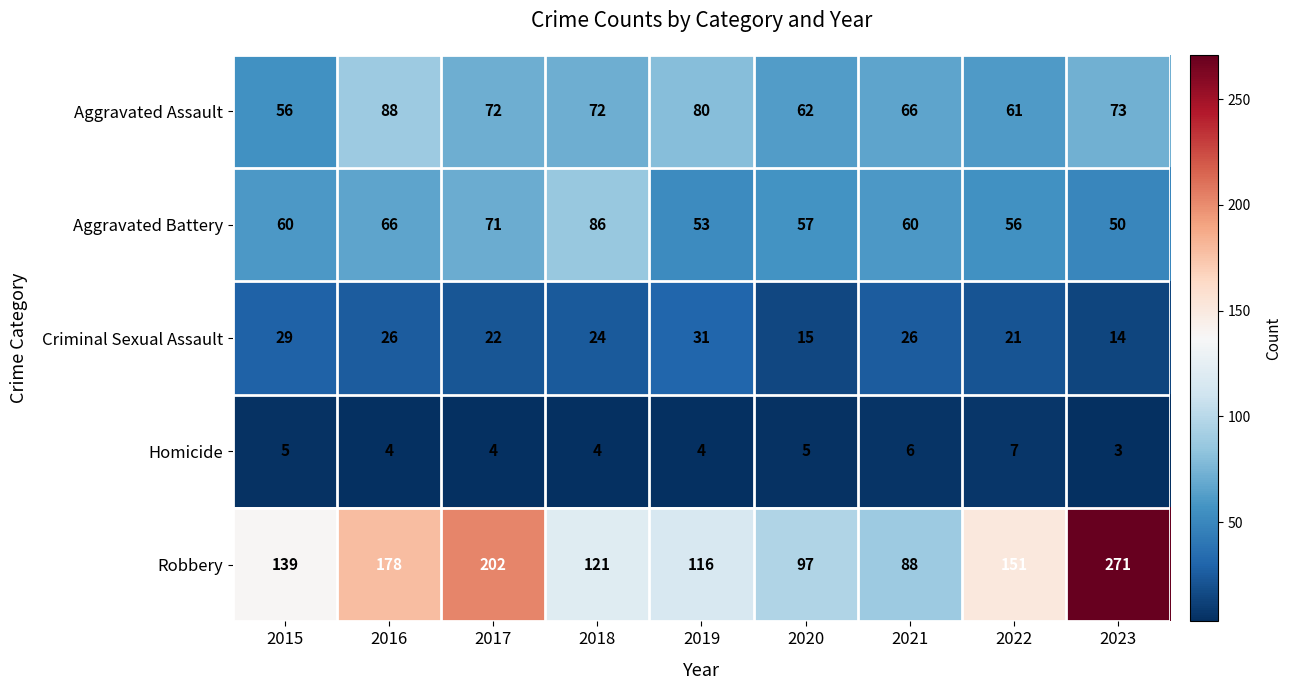

What is the sum of all Aggravated Battery values?

559